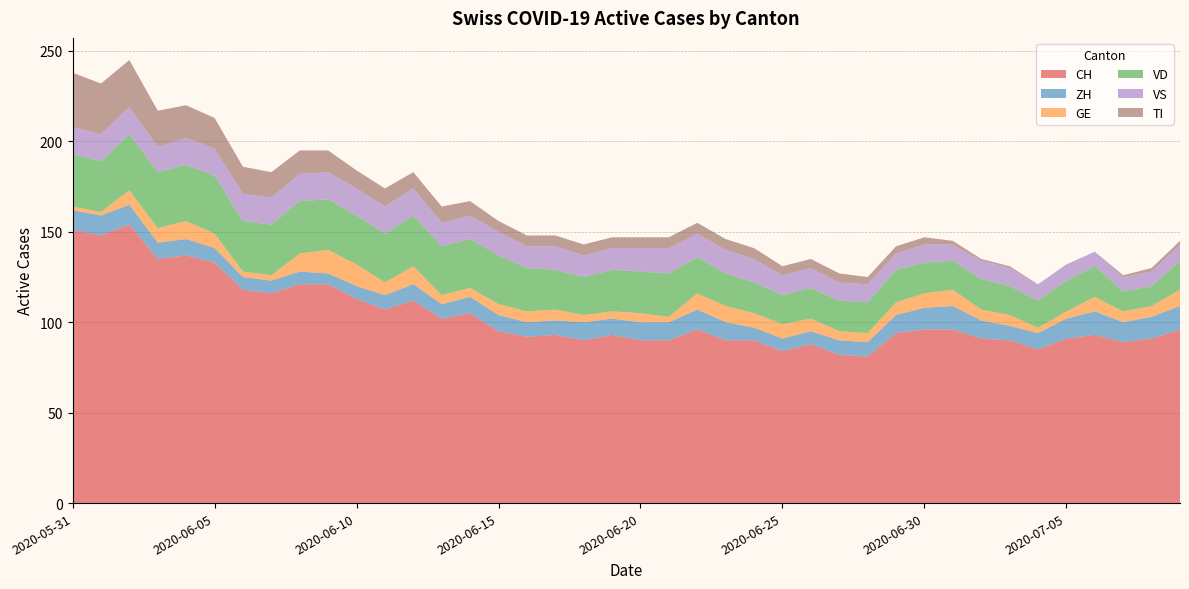

Reading left to right, extract all data points from this chart.

CH: 151	148	154	135	137	133	118	116	121	121	113	107	112	102	105	95	92	93	90	93	90	90	96	90	90	84	88	82	81	94	96	96	91	90	85	91	93	89	91	96
ZH: 11	11	11	9	9	8	7	7	7	6	7	8	9	8	9	9	8	8	10	9	10	10	11	10	7	7	7	8	8	10	12	13	10	8	9	11	13	11	12	13
GE: 2	2	8	8	10	8	3	3	10	13	12	7	10	5	5	6	6	6	4	4	5	3	9	9	8	8	7	5	5	7	8	9	6	6	3	4	8	6	6	9
VD: 29	28	31	31	31	32	28	28	29	28	27	27	28	27	27	27	24	22	21	23	23	24	20	18	17	16	17	17	17	18	17	16	17	16	15	17	17	11	11	16
VS: 15	15	15	14	15	15	15	15	15	15	15	15	15	13	13	13	12	13	12	12	13	14	13	13	13	11	11	10	10	9	10	9	10	10	9	9	8	8	8	9
TI: 30	28	26	20	18	17	15	14	13	12	10	10	9	9	8	6	6	6	6	6	6	6	6	6	6	5	5	5	4	4	4	2	1	1	0	0	0	1	2	2